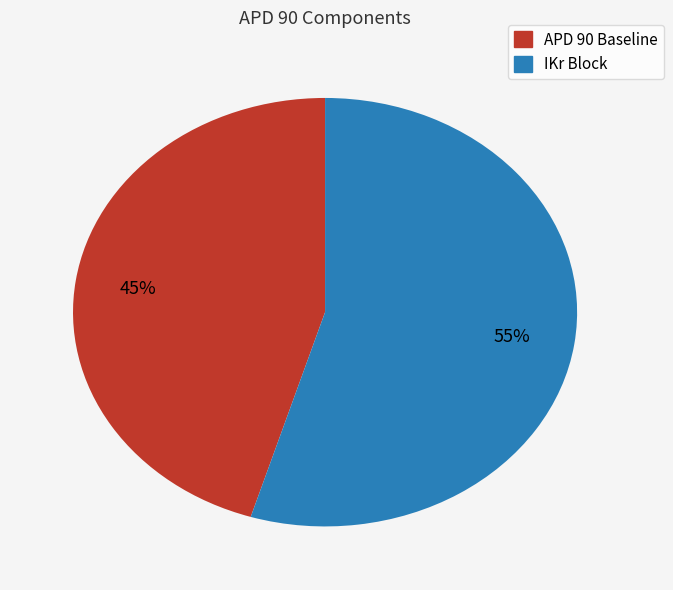

To the nearest percent, what is the average slice percentage?

50%